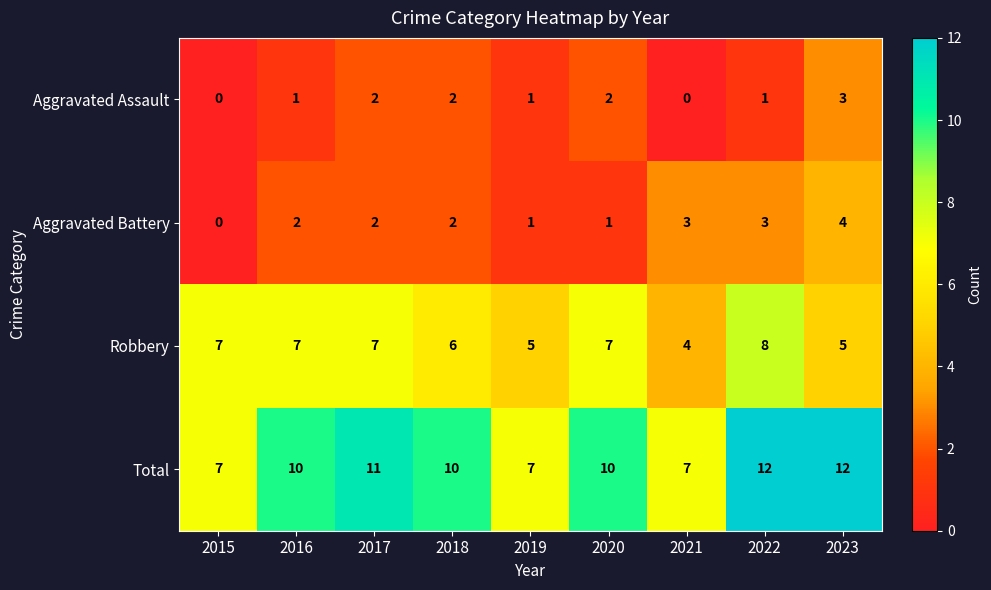

What is the sum of all Aggravated Battery values?

18